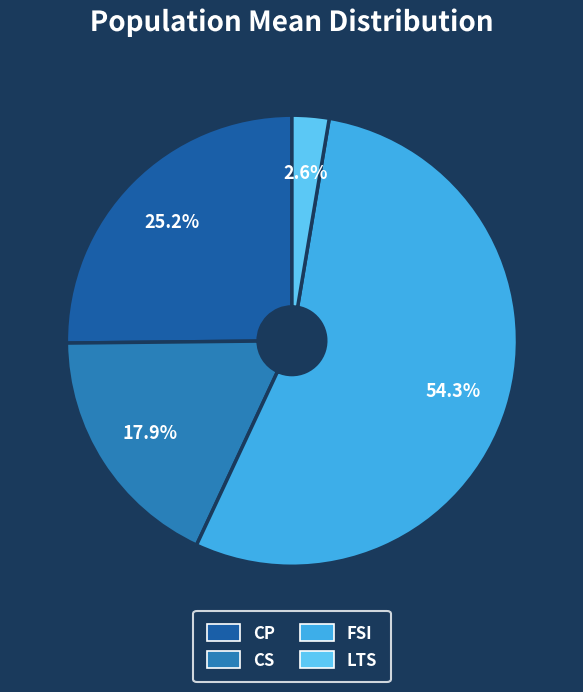

The CP slice represents 25% of the pie. True or false?

True